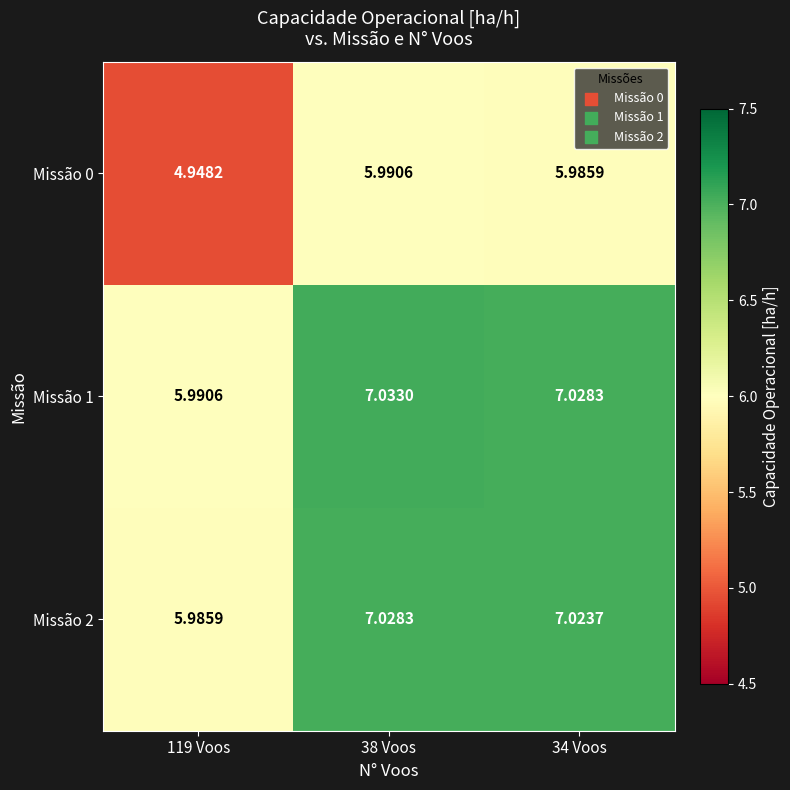

Is the value of Missão 1 at 34 Voos greater than the value of Missão 0 at 34 Voos?

Yes